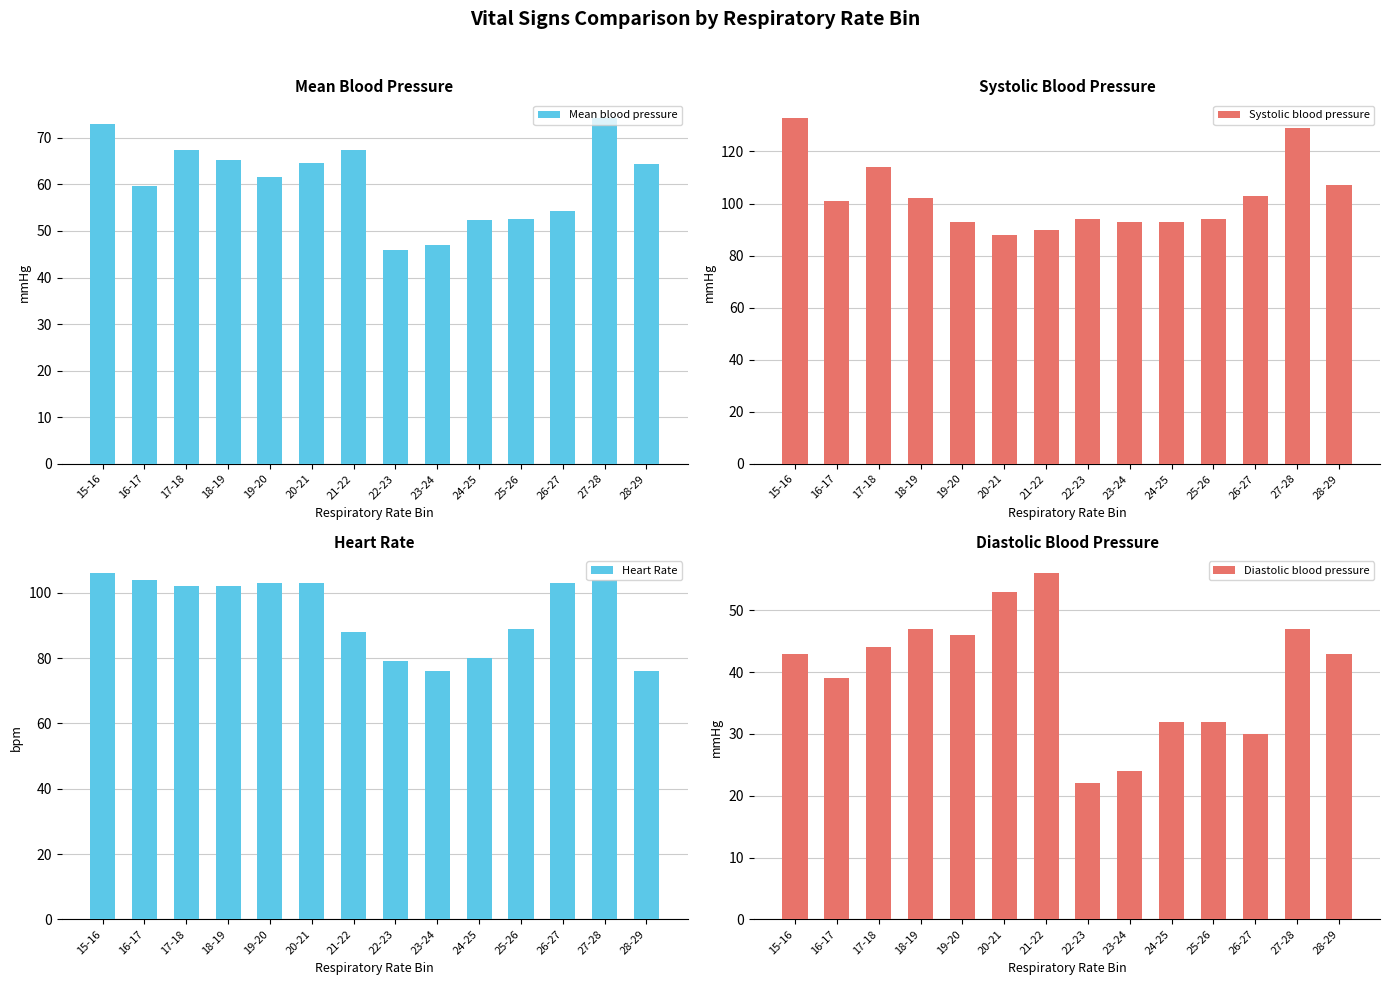

What position from the right is 28-29?

1